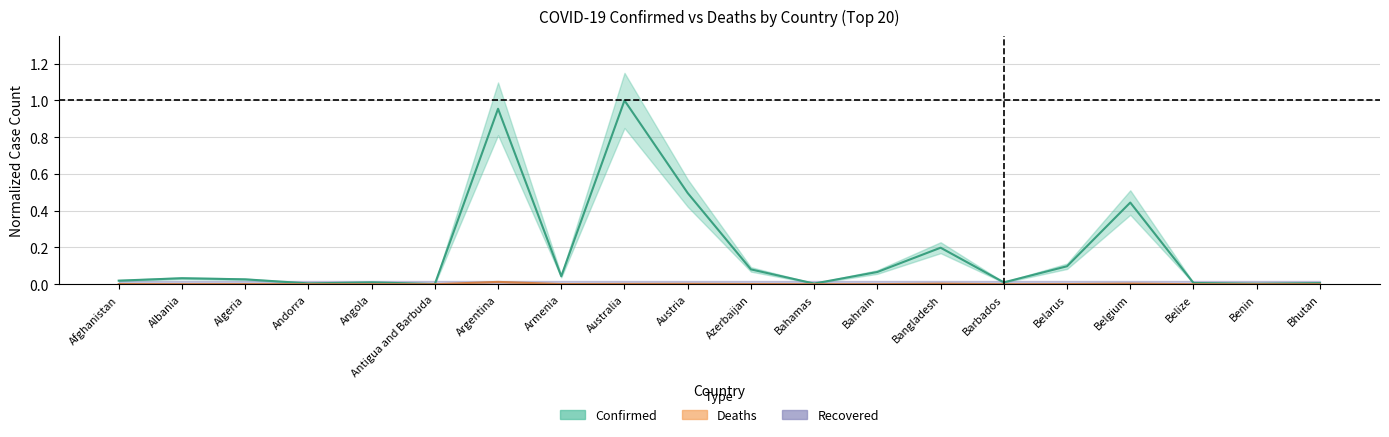

True or false: Deaths has a value of 0.0 at Belgium.

False